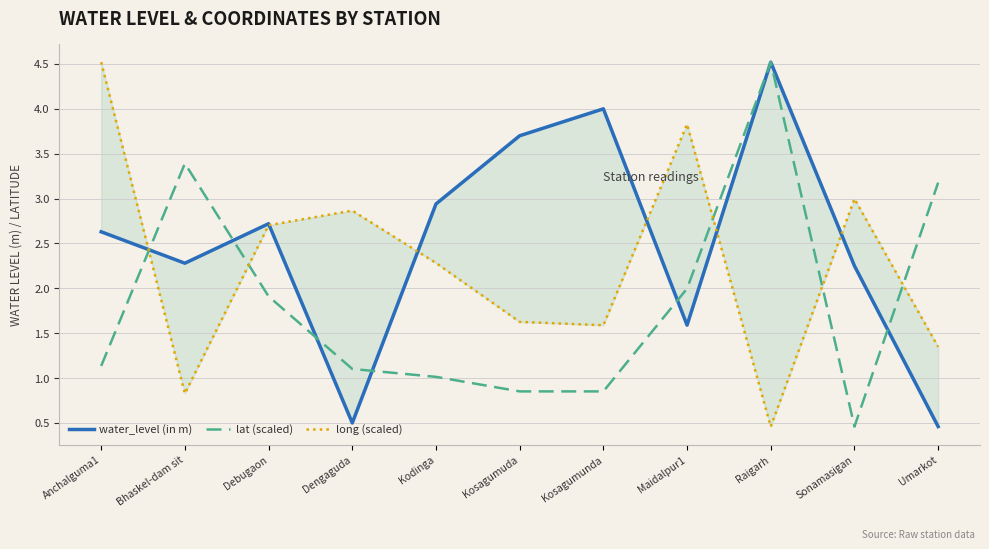

Is the value of long (scaled) at Bhaskel-dam sit greater than the value of water_level (in m) at Sonamasigan?

No